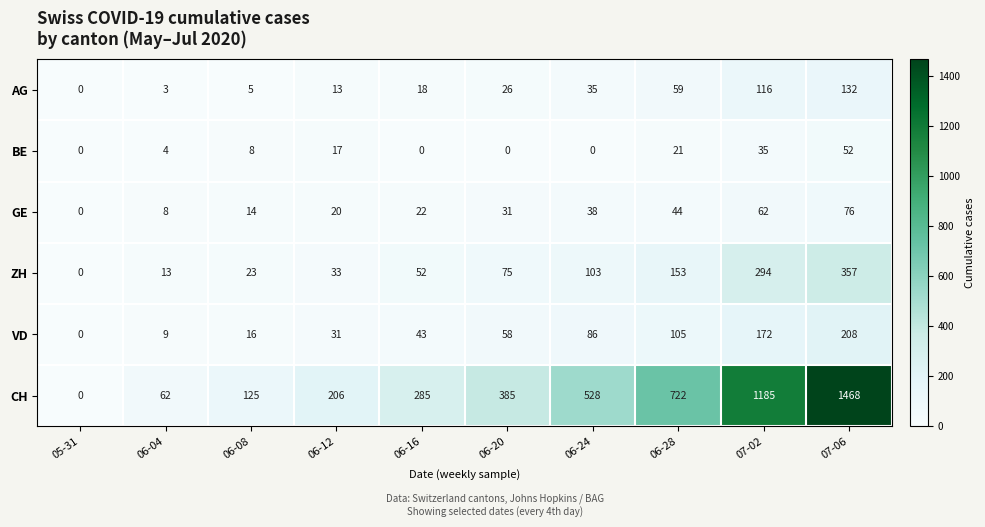

What is the spread (max minus min) of values at 07-02?

1150